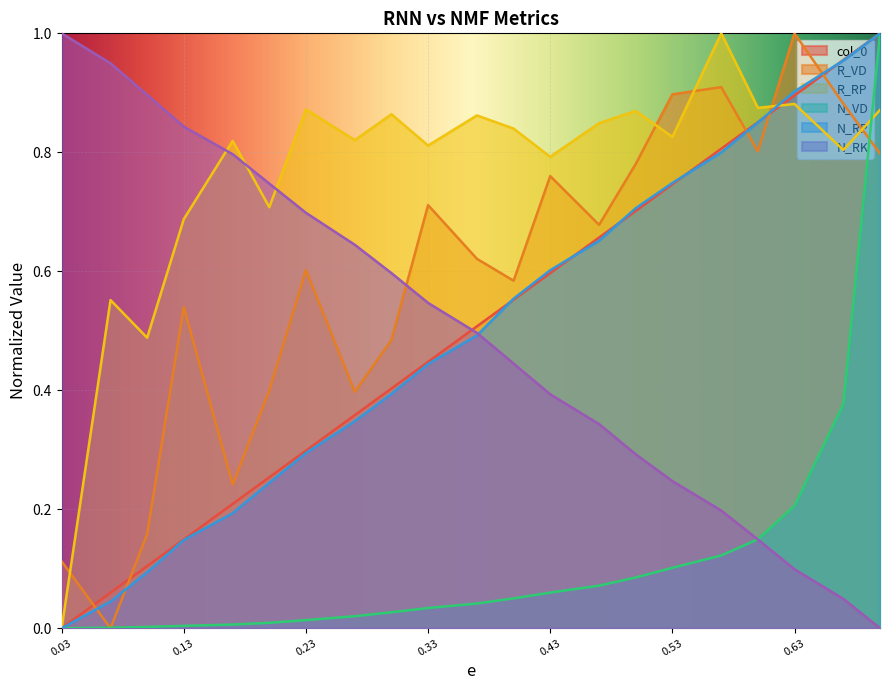

Is the value of R_RP at 0.17 greater than the value of R_VD at 0.3?

Yes